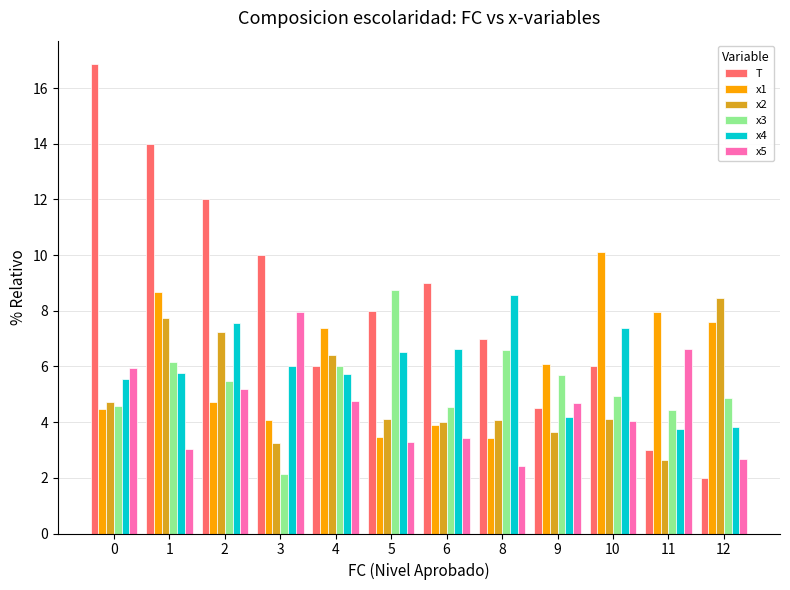

What is the value of the x4 bar at the 12th from the left?

3.8